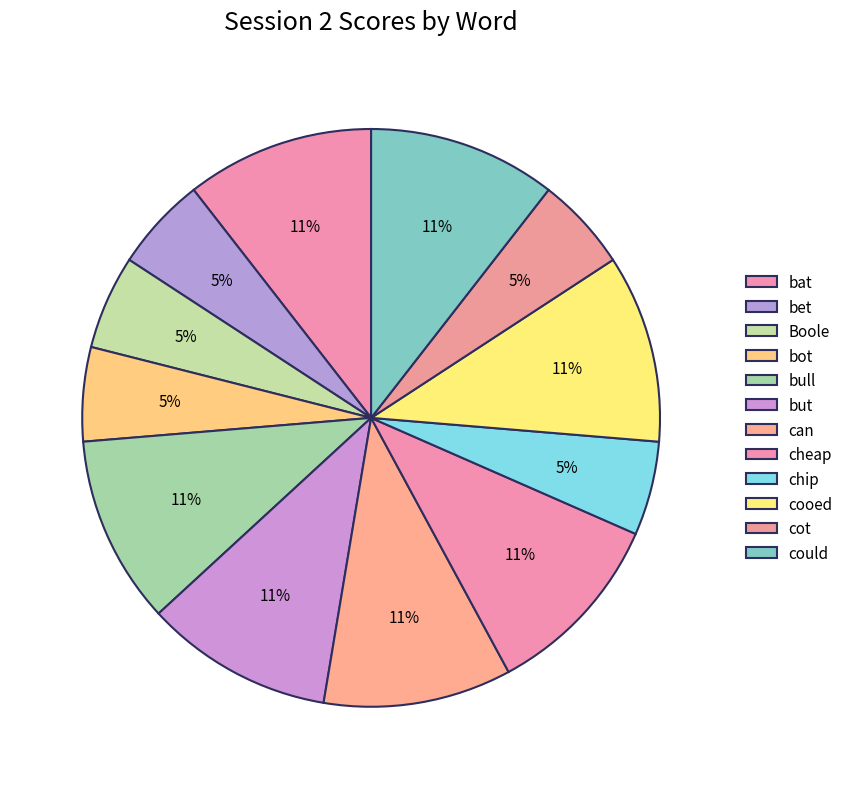

To the nearest percent, what portion does bet represent?

5%